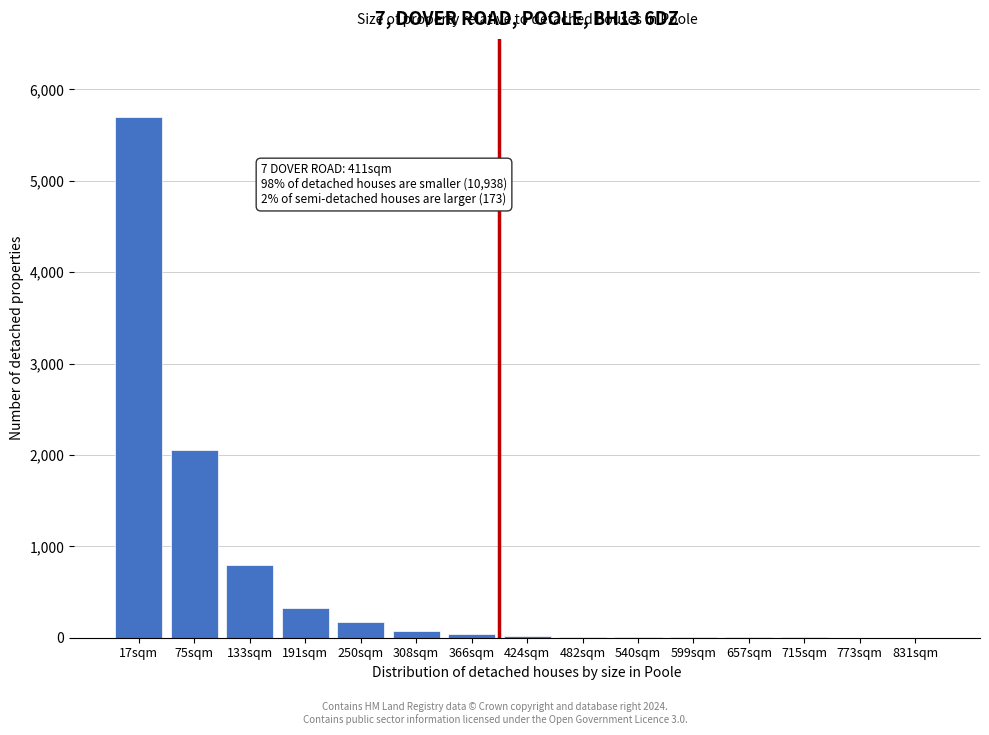

The chart shows a value of 8 at 540sqm. True or false?

True